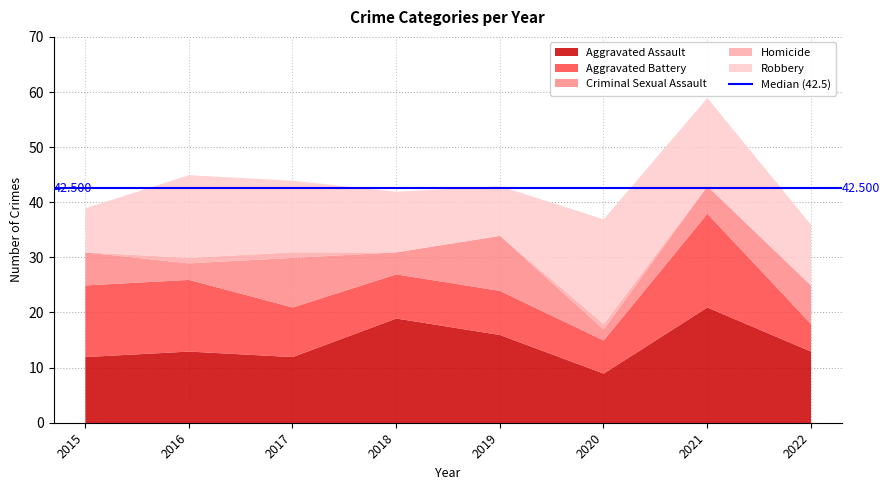

What value does the Criminal Sexual Assault series have at 2018?

4